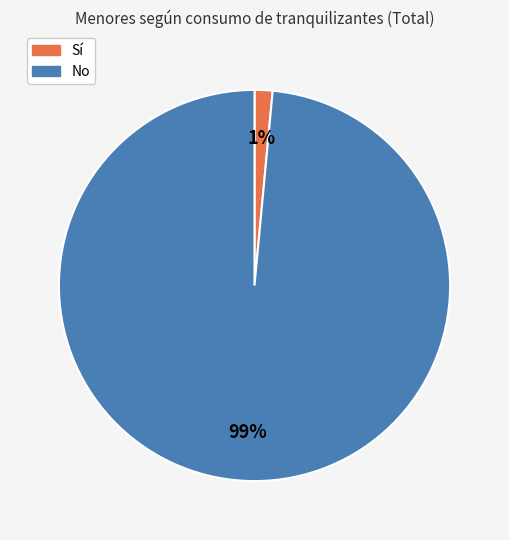

Does Sí account for over 50% of the chart?

No